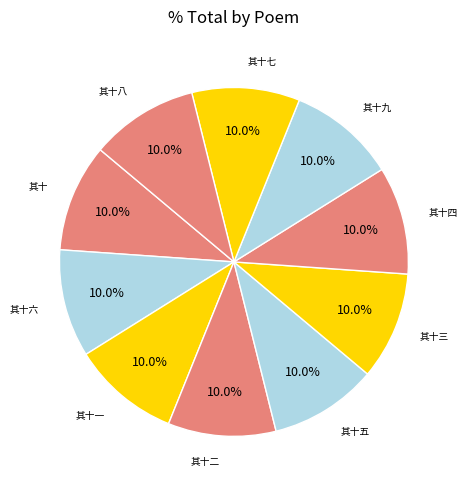

Count the number of slices in the pie.

10